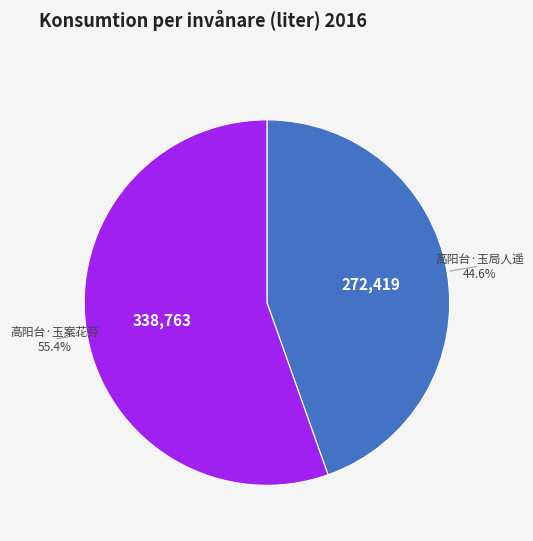

Is it true that 高阳台·玉局人遥 is 39% of the pie?

False